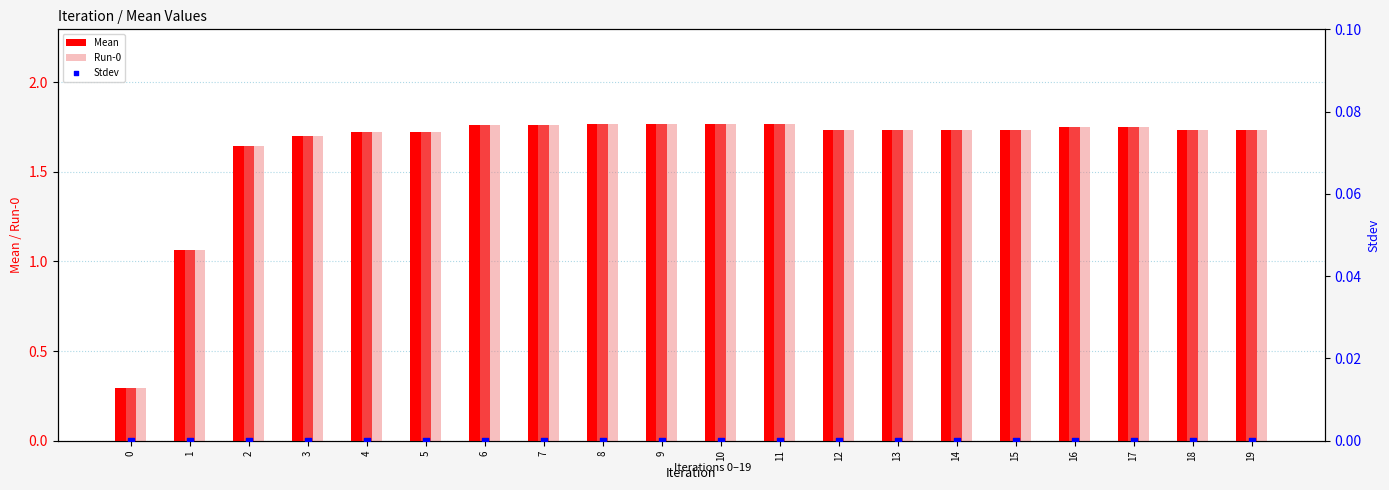

What are all the series names shown in the legend?

Mean, Run-0, Stdev